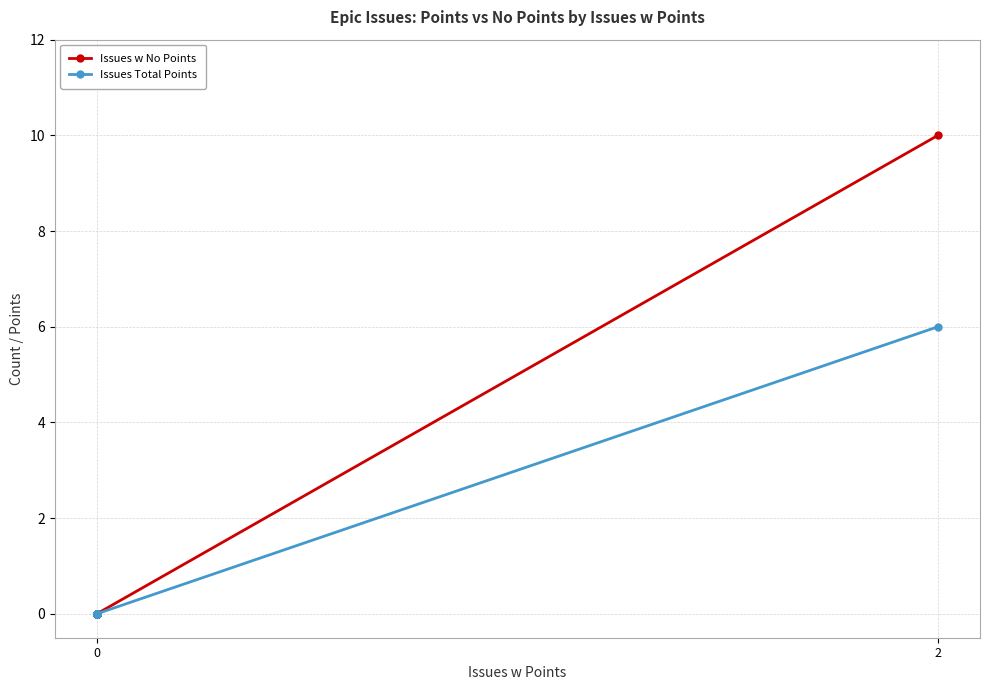

Is it true that Issues w No Points equals 5 at 12?

False